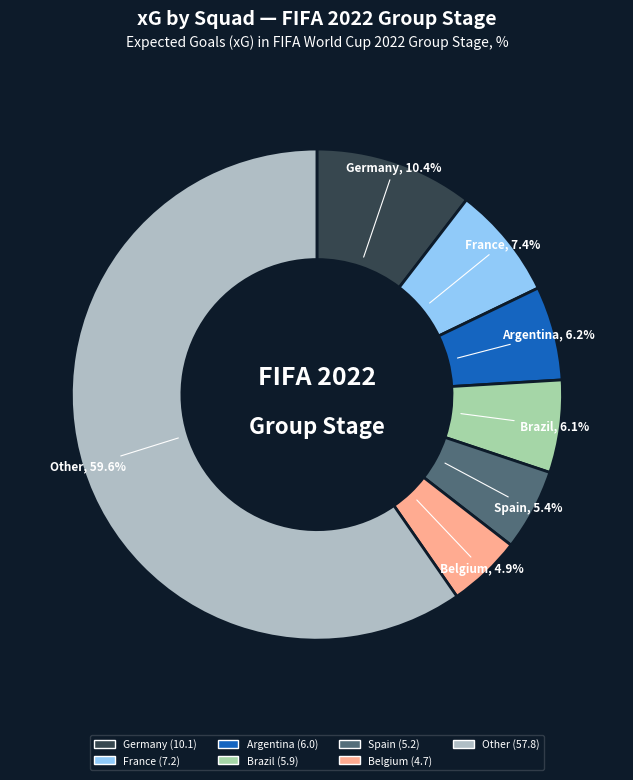

Do Other and France together represent more than half of the pie?

Yes